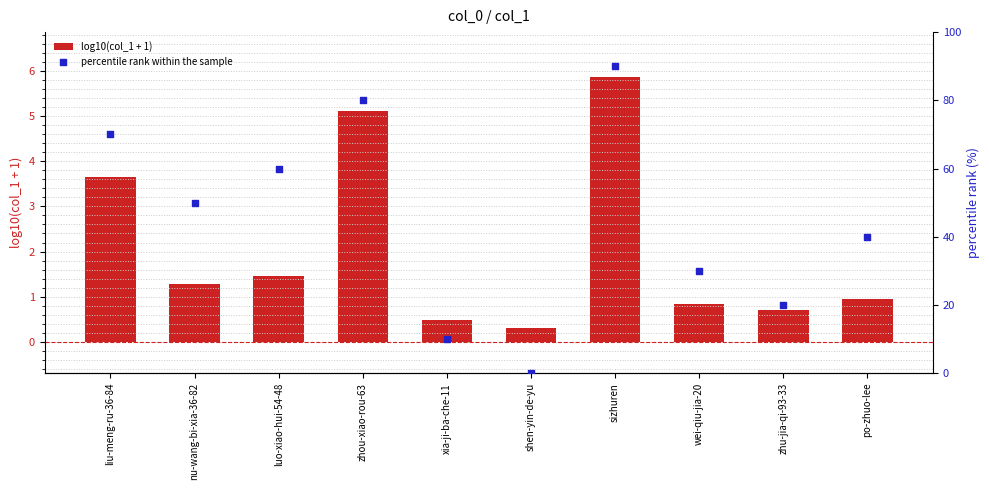

What are all the series names shown in the legend?

log10(col_1 + 1), percentile rank within the sample